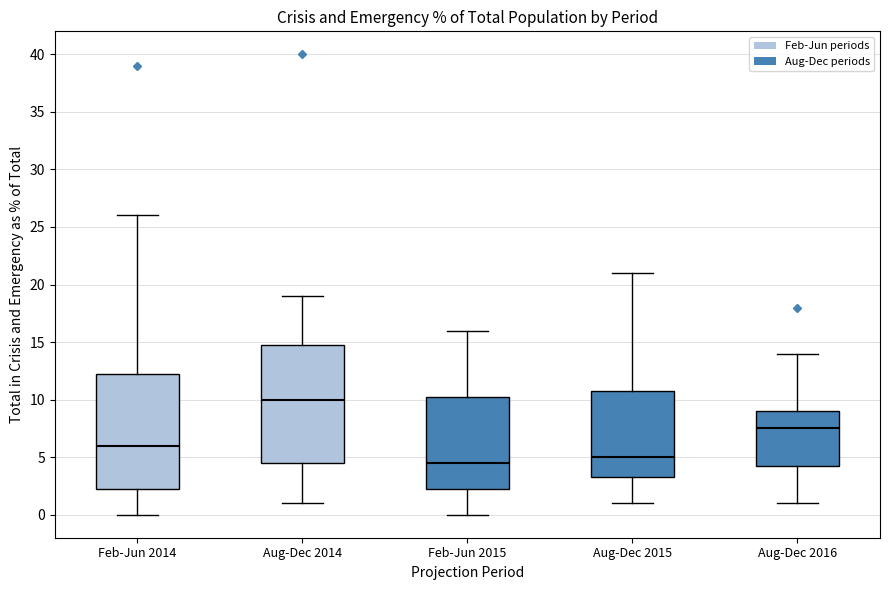

Which box's median line is the lowest?

Feb-Jun 2015